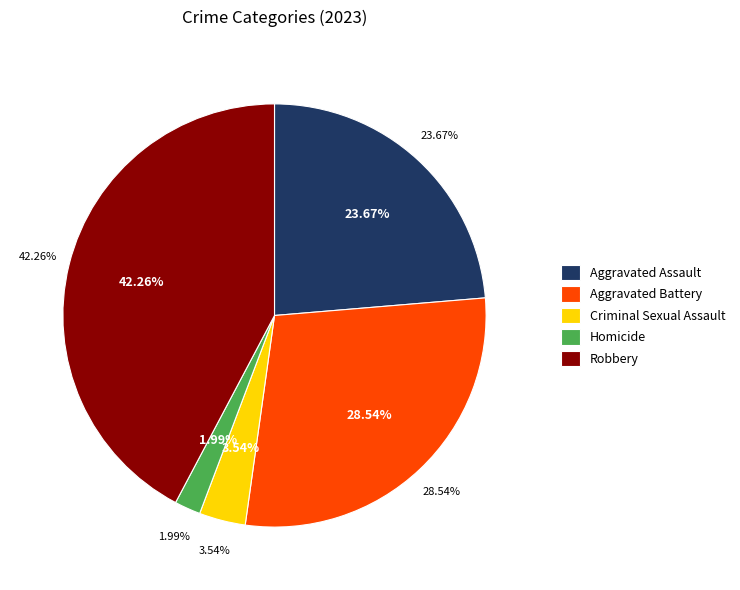

Count the number of slices in the pie.

5